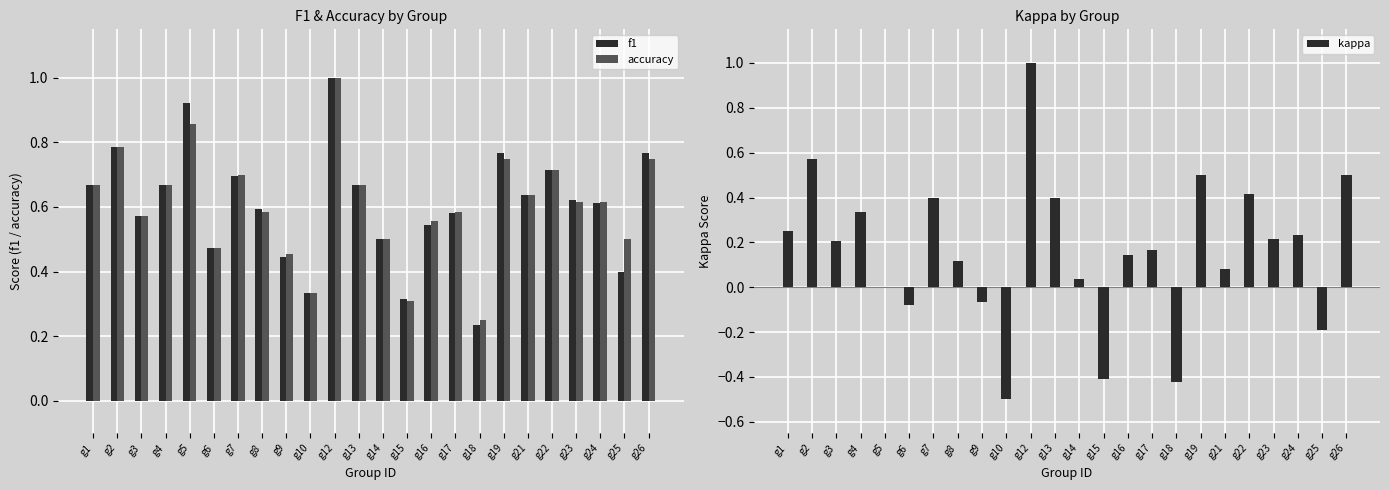

Which category has the highest value across all series?

g12